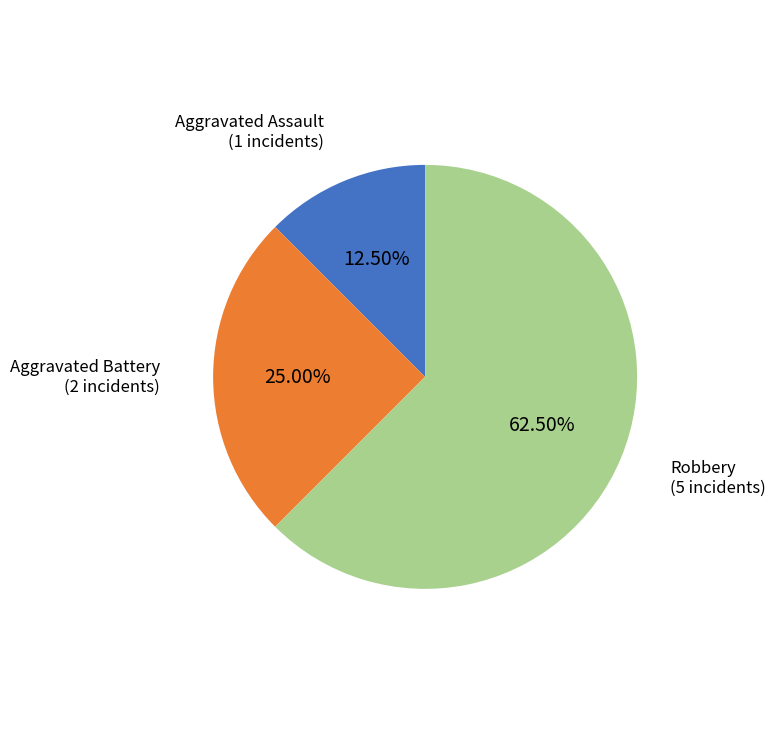

Is there any slice that represents more than half of the pie?

Yes